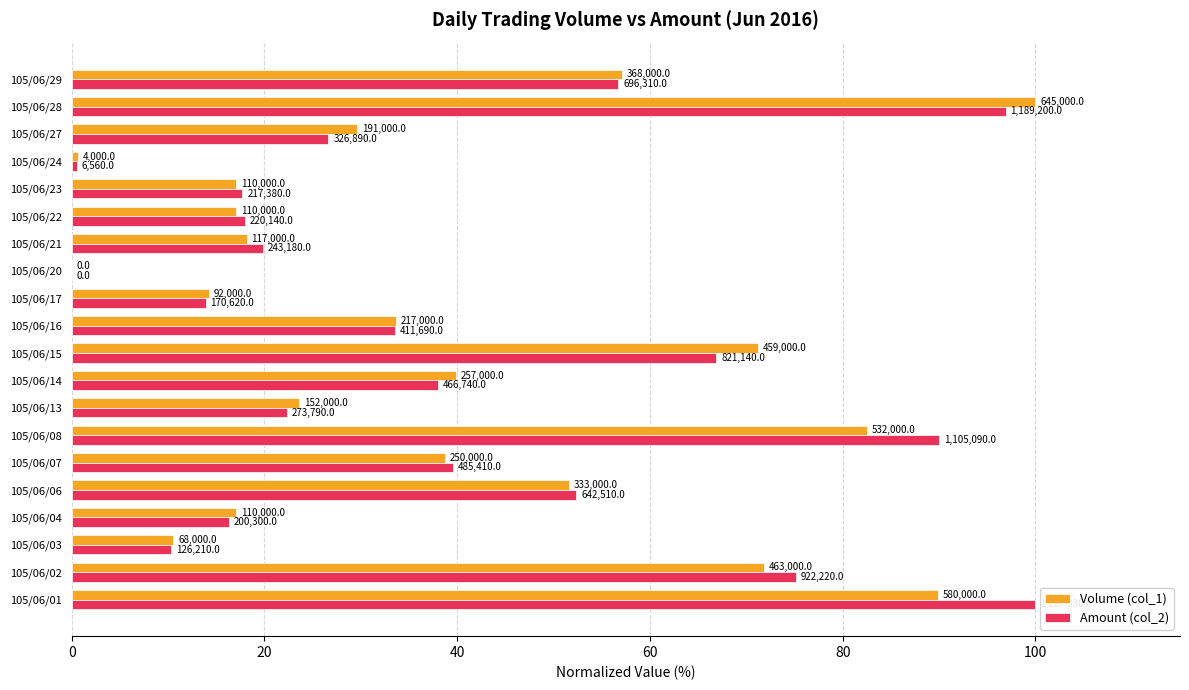

How many series are shown in this chart?

2